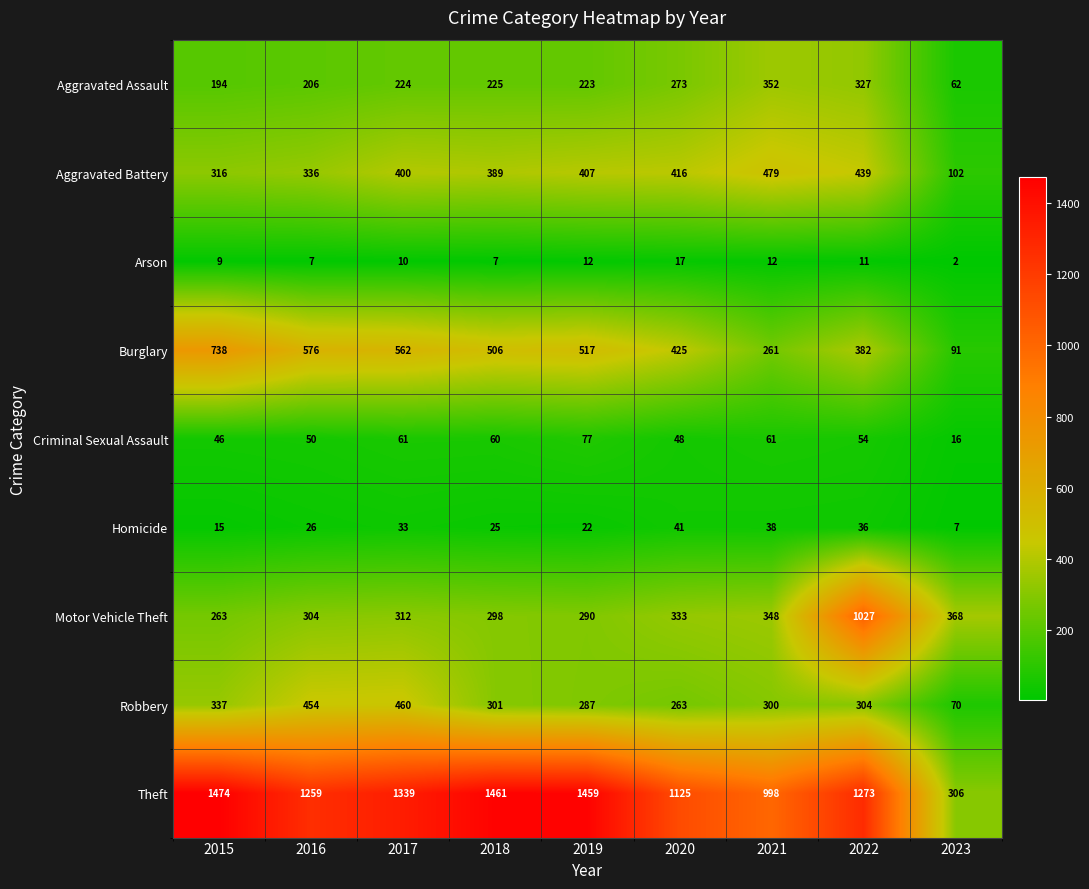

What is the average value of the Homicide series?

27